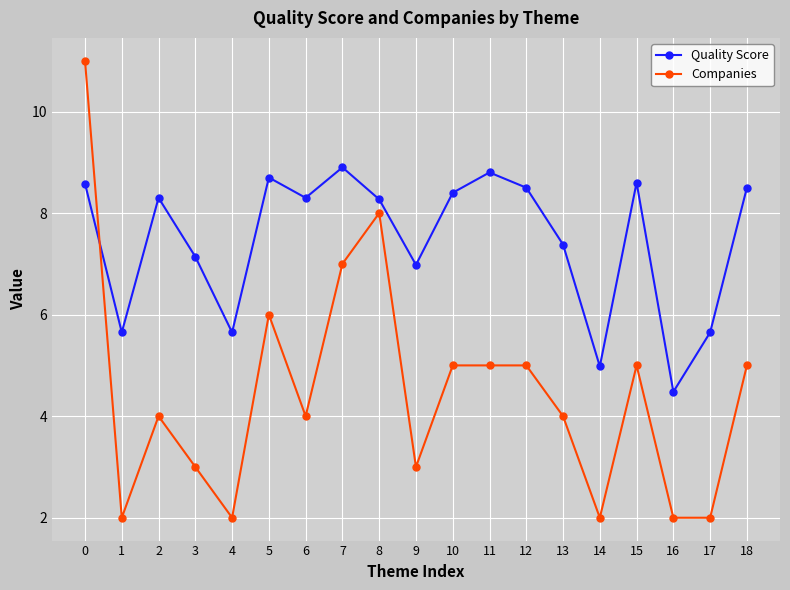

List the series in order of their peak value, lowest first.

Quality Score, Companies